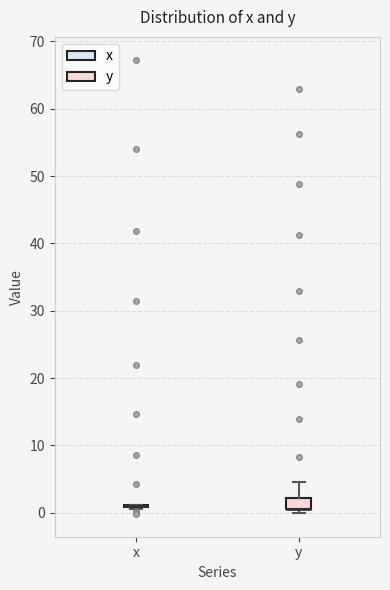

Reading left to right, transcribe this box plot: for each box, give where its median line is, the range the box spans, and where its two whiskers end, as read against the y-axis. The values are not printed on the chart, so give them approximately, as read against the axis.

x: box collapsed to a line at 1, whiskers 1 to 1
y: median 1 (drawn on the box's lower edge), box 1 to 2, whiskers 0 to 5